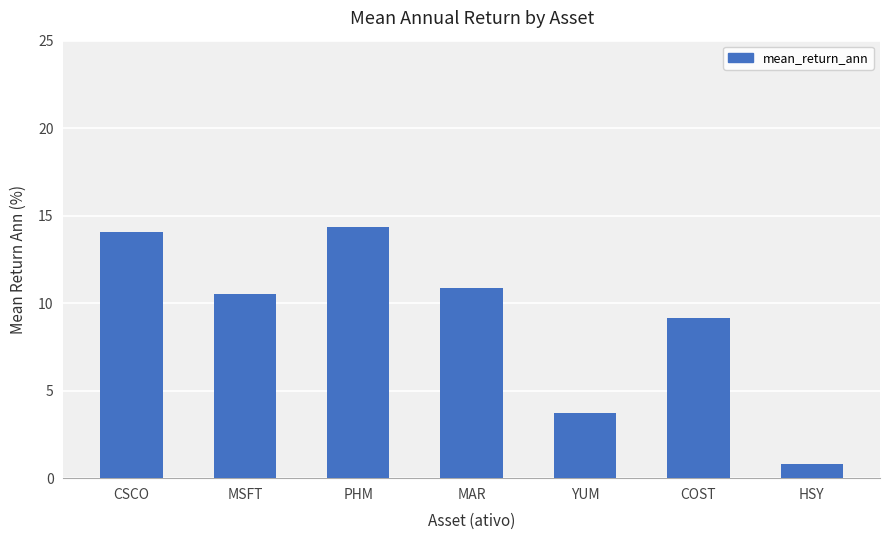

What is the ratio of the value at PHM to the value at MSFT?

1.4